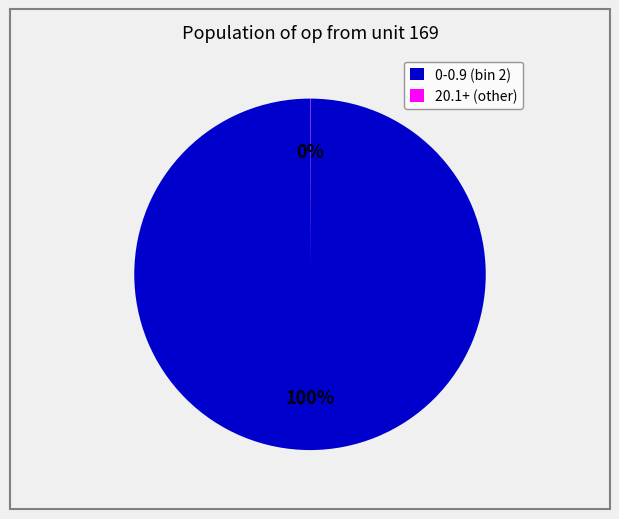

To the nearest percent, what is the average slice percentage?

50%